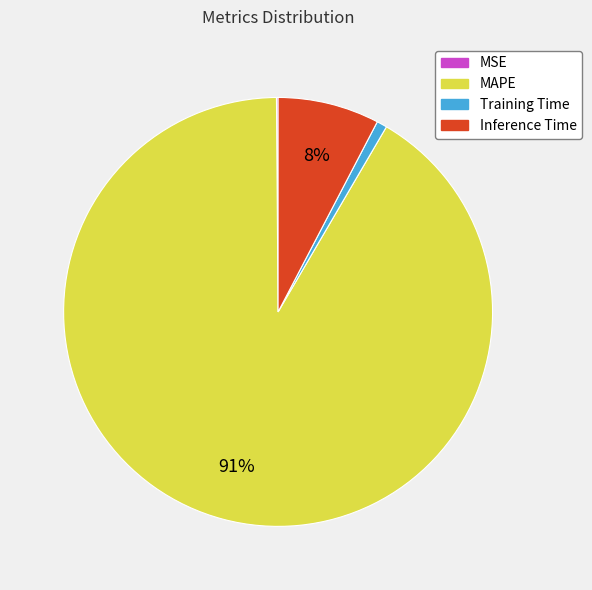

Which has a higher value, MAPE or Inference Time?

MAPE